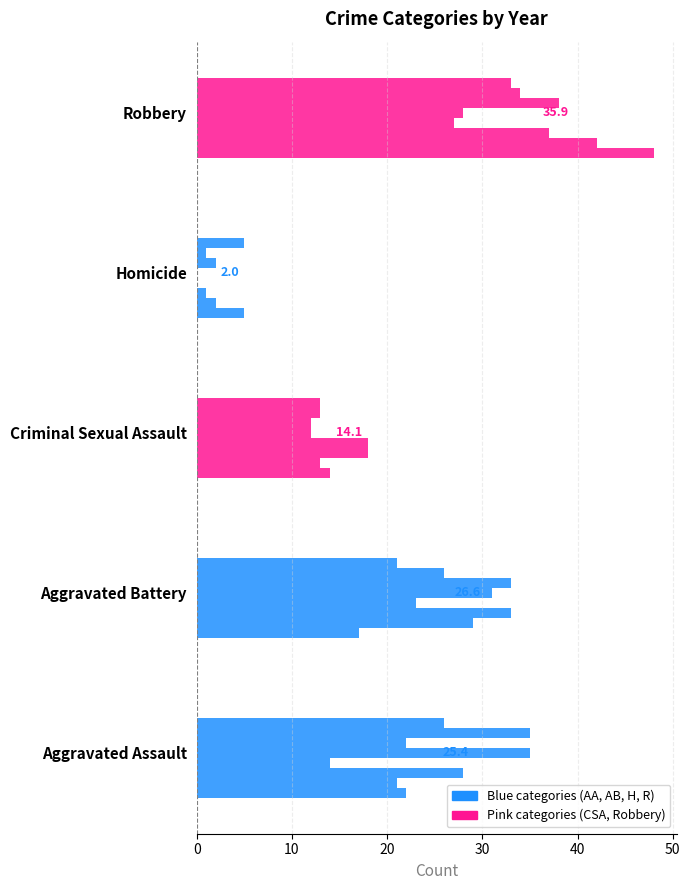

True or false: Homicide has a value of 2 at 2016.

True